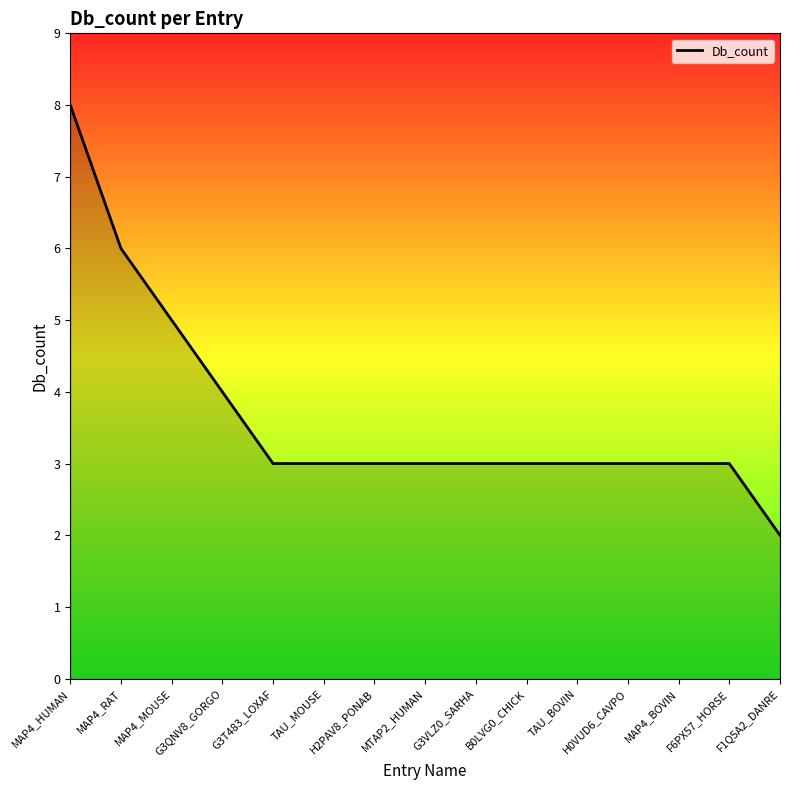

What is the ratio of the value at MAP4_HUMAN to the value at G3VLZ0_SARHA?

2.7